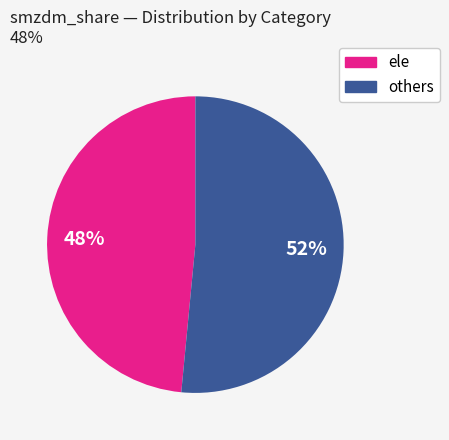

To the nearest percent, what is the average slice percentage?

50%